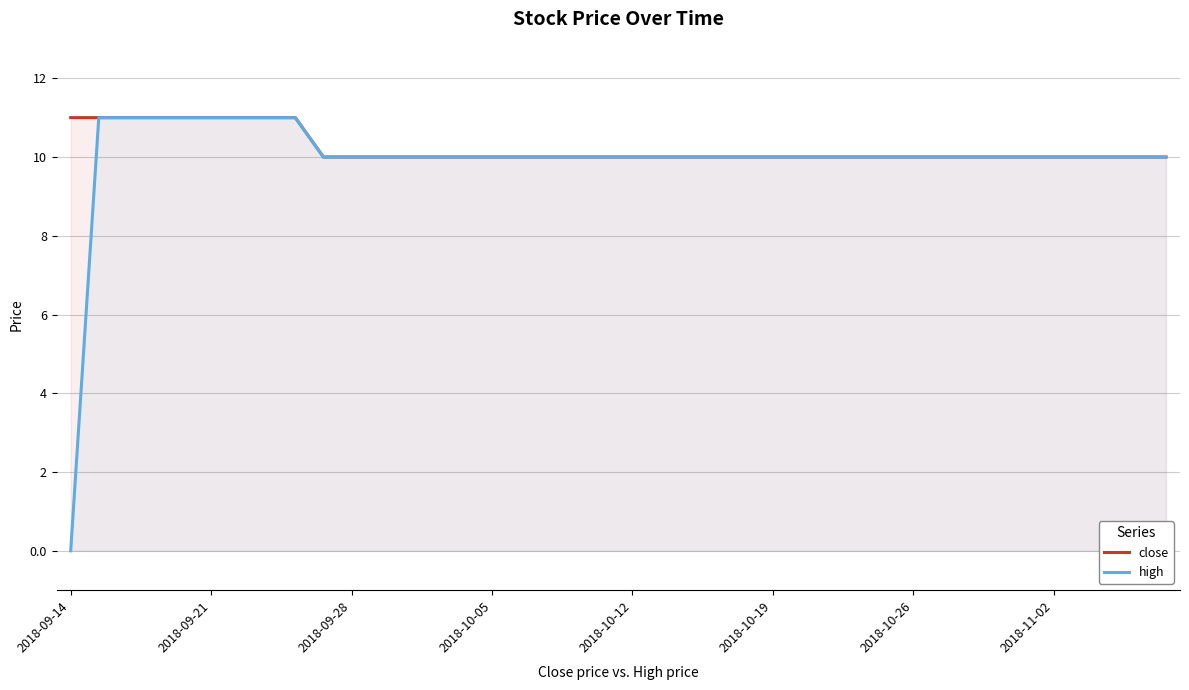

True or false: close and high cross at least once.

False